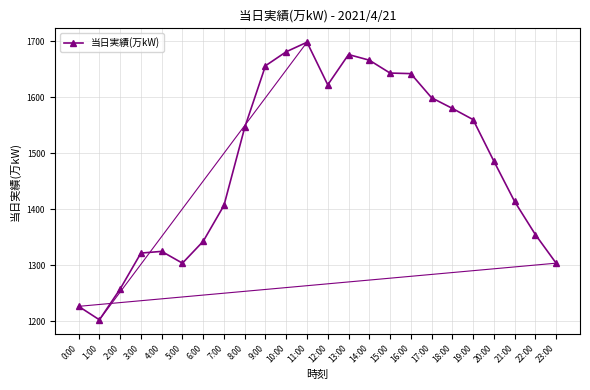

At which category does the data reach its first local valley?

1:00